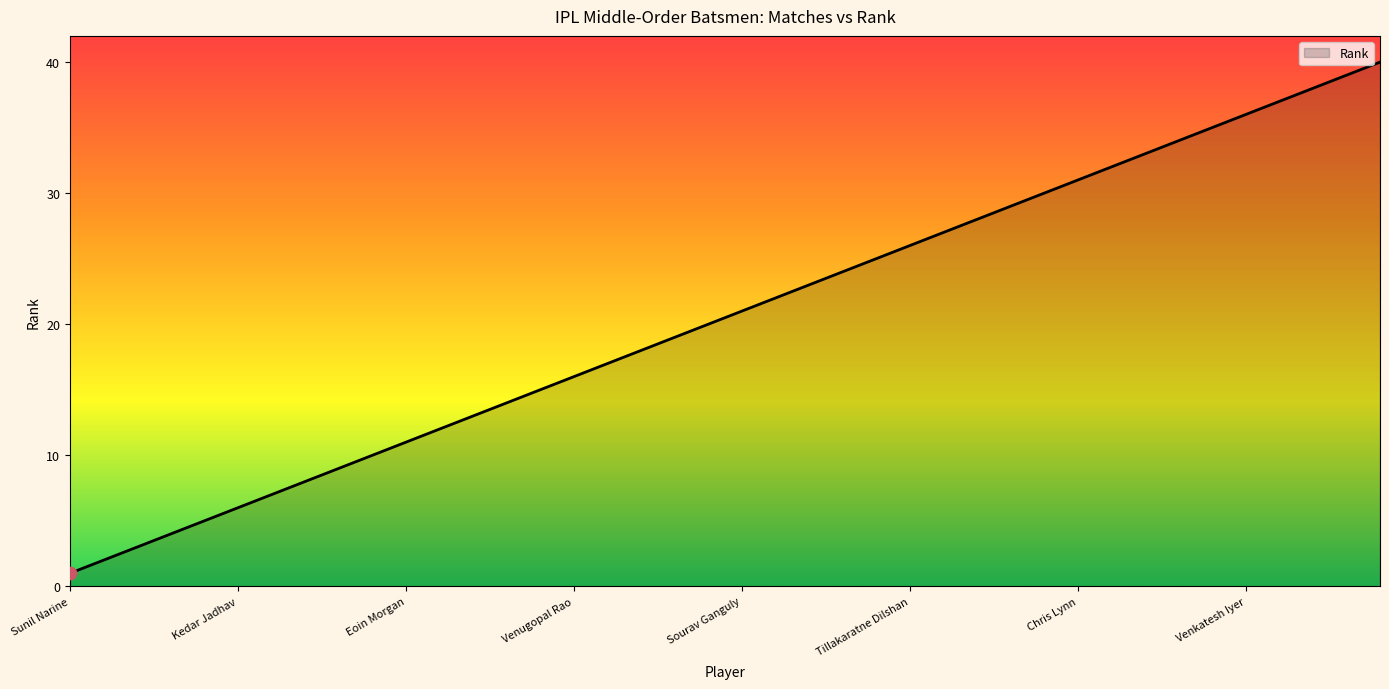

What is the maximum value shown in the chart?

40